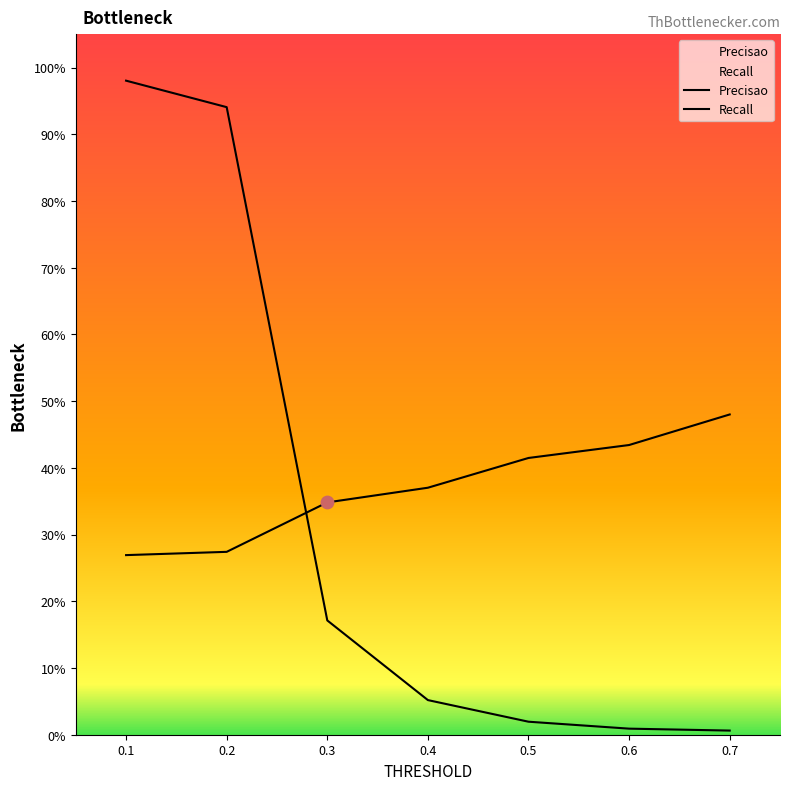

At how many categories does at least one series exceed 0?

7